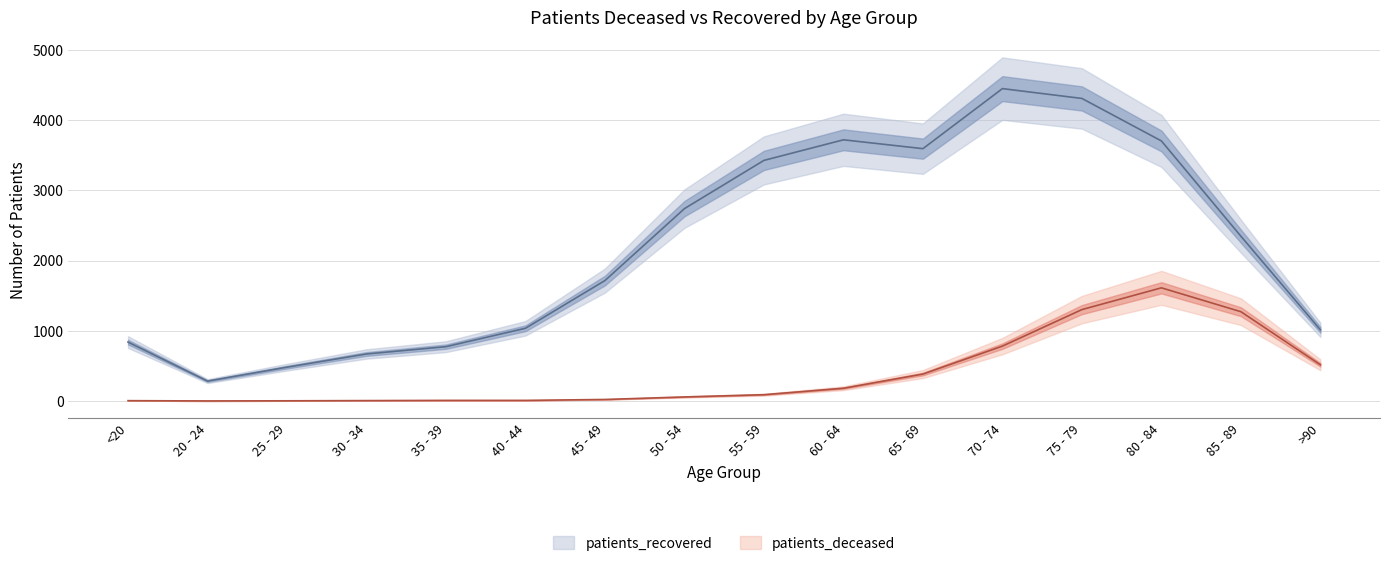

Which category has the highest value in the patients_recovered series?

70 - 74